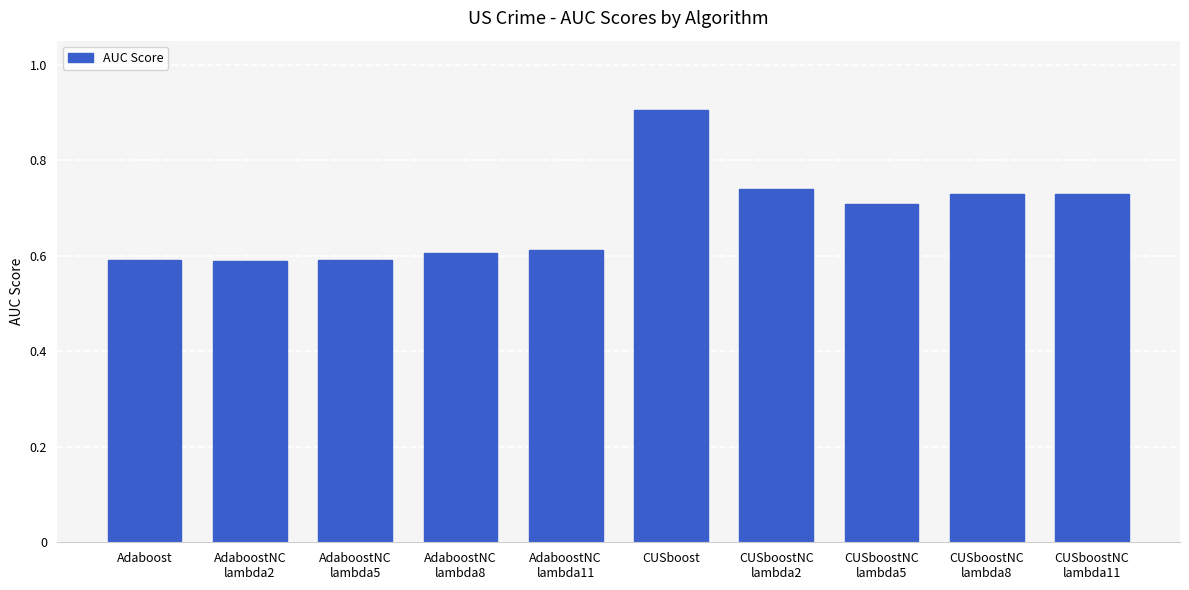

What is the maximum value shown in the chart?

0.9